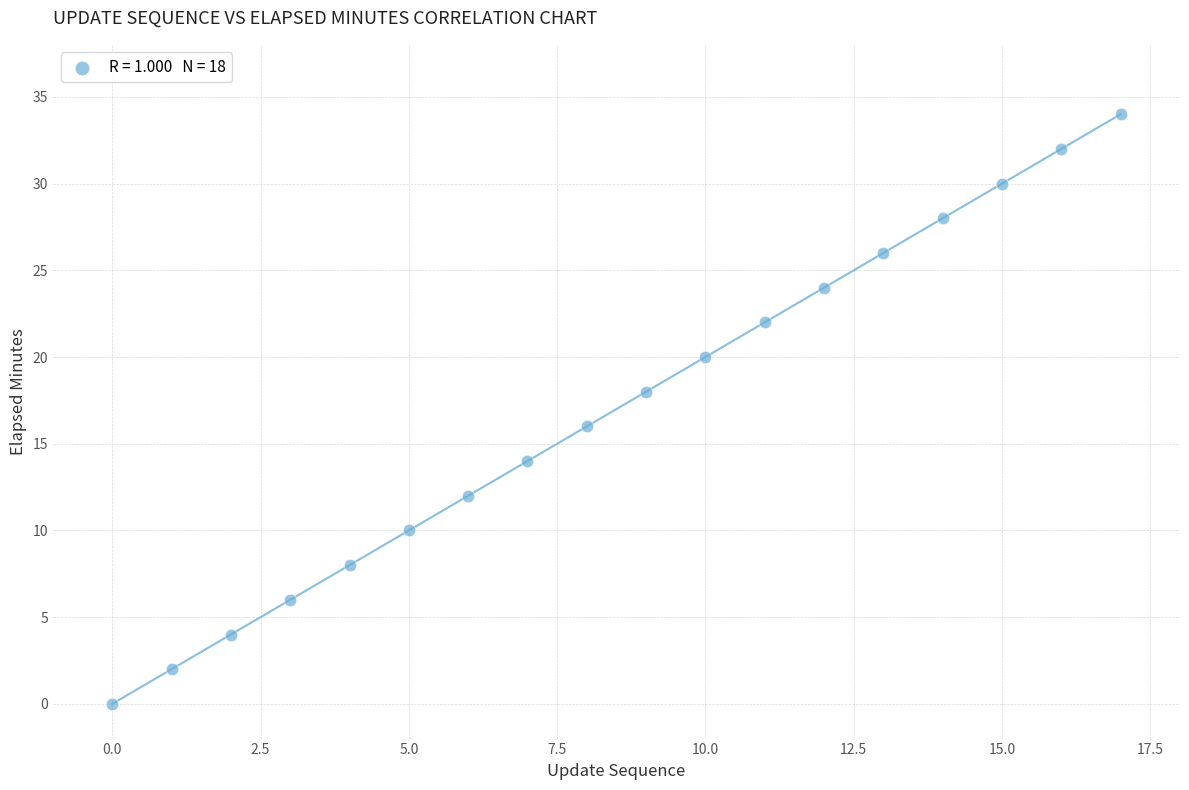

What is the range of Y values (max minus min)?

34